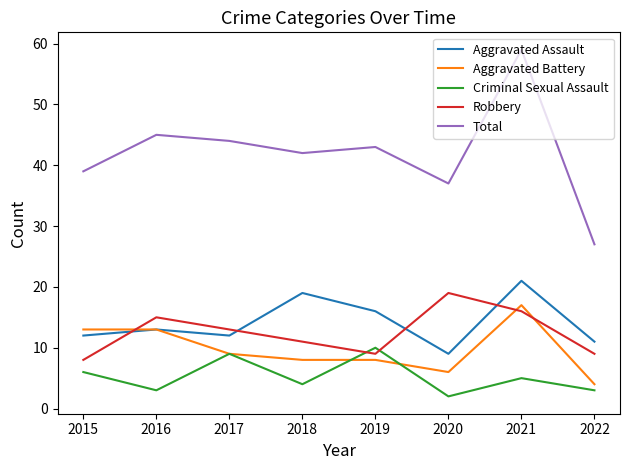

What is the difference between the Robbery values at 2021 and 2016?

1